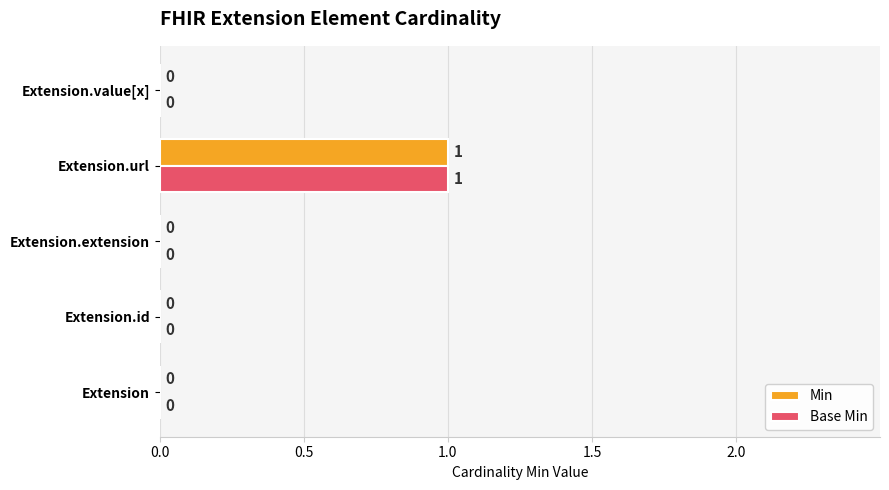

True or false: Base Min has a value of 0 at Extension.

True